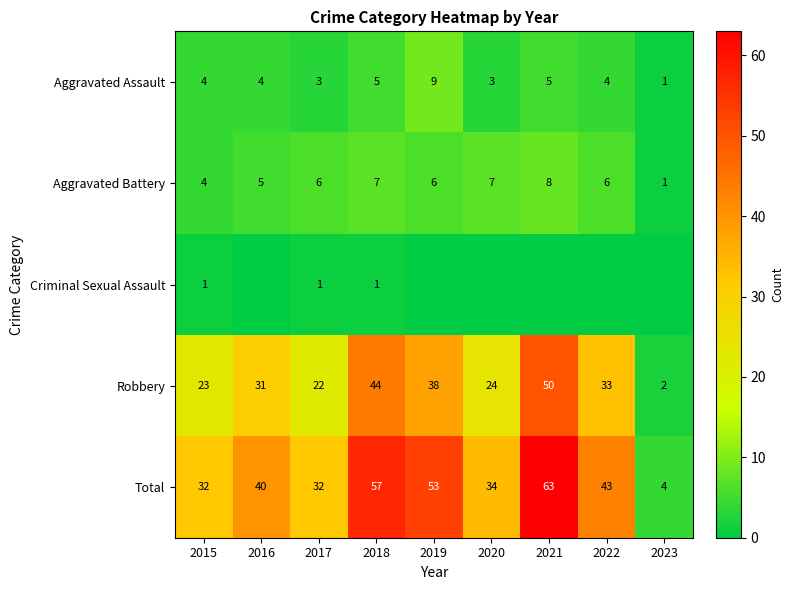

What is the sum of all Aggravated Assault values?

38